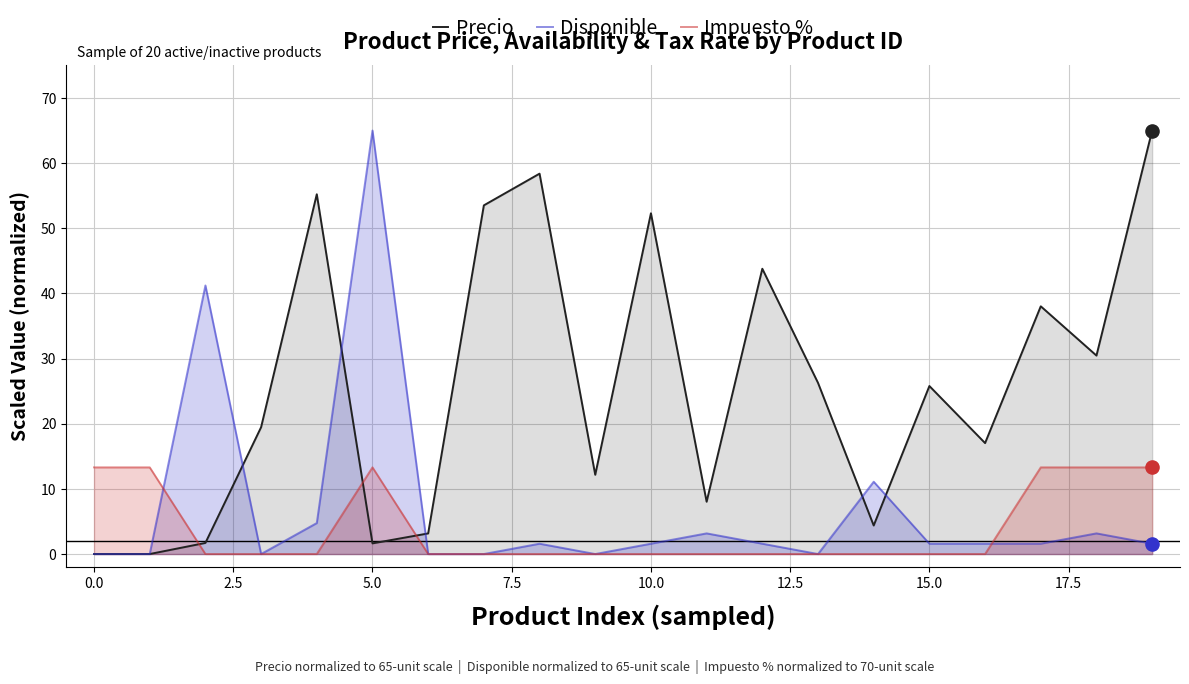

How many intersections are there between Impuesto % and Precio?

3